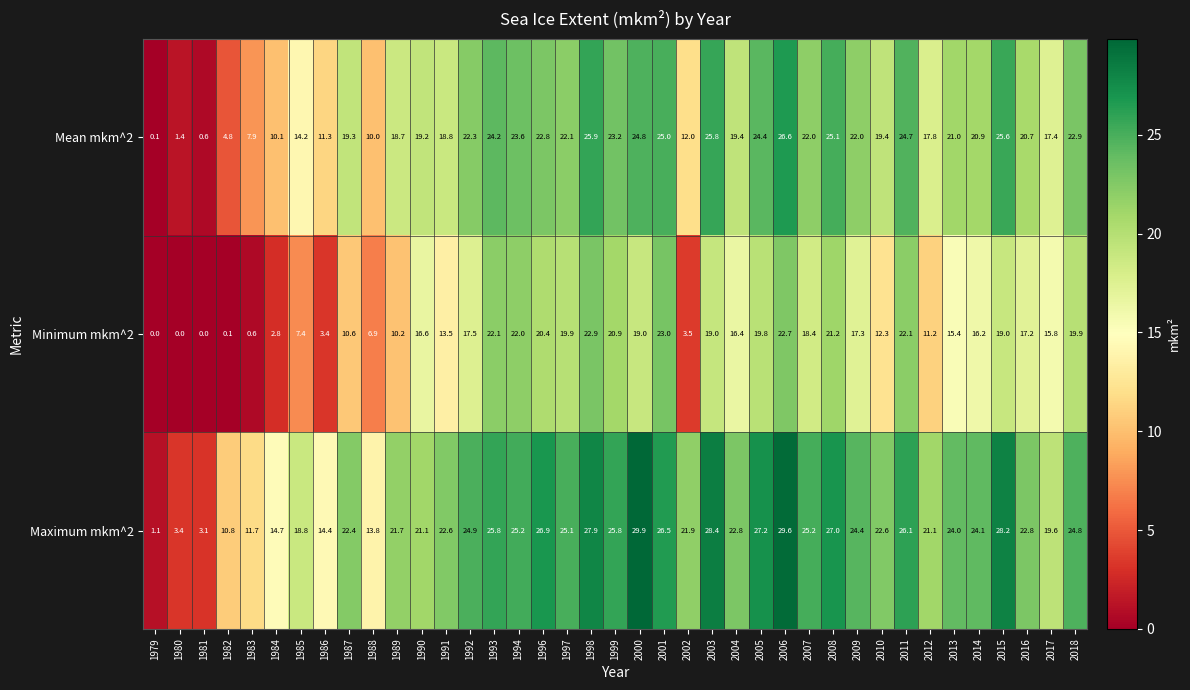

Where does the Minimum mkm^2 series first go above 16?

1990